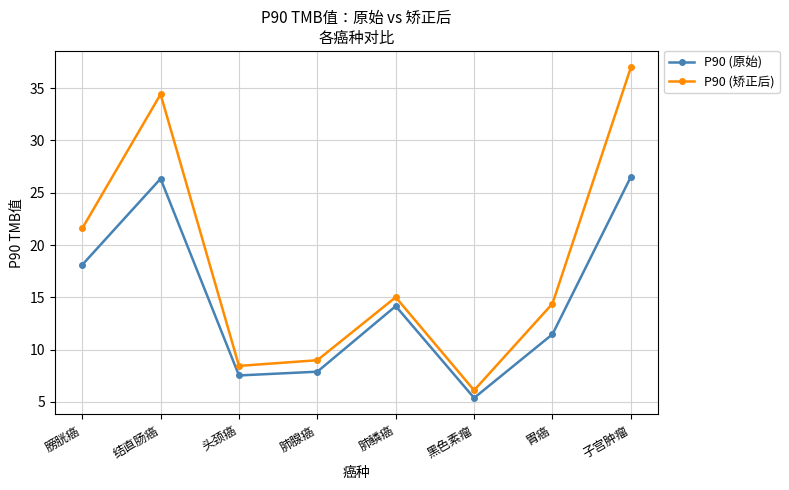

How many data points in P90 (矫正后) are less than 15?

4